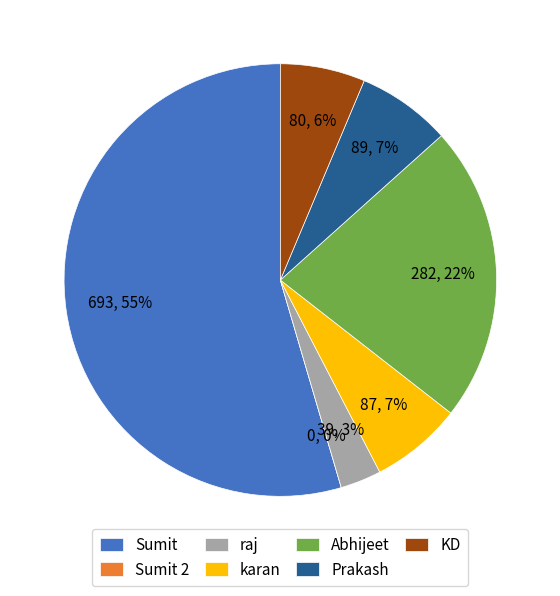

To the nearest percent, what is the average slice percentage?

14%